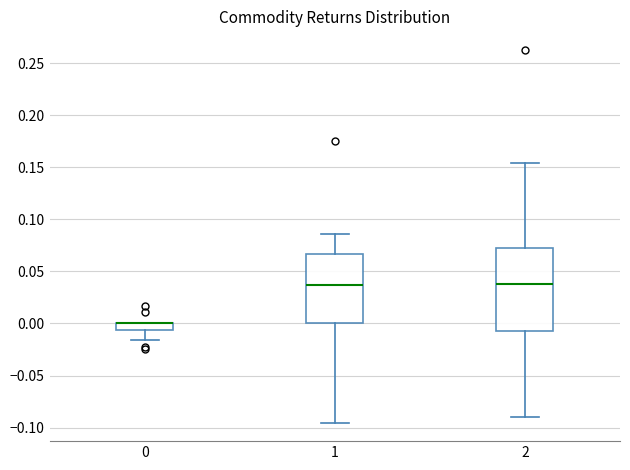

Which box is the tallest, from its lower edge to its upper edge?

2